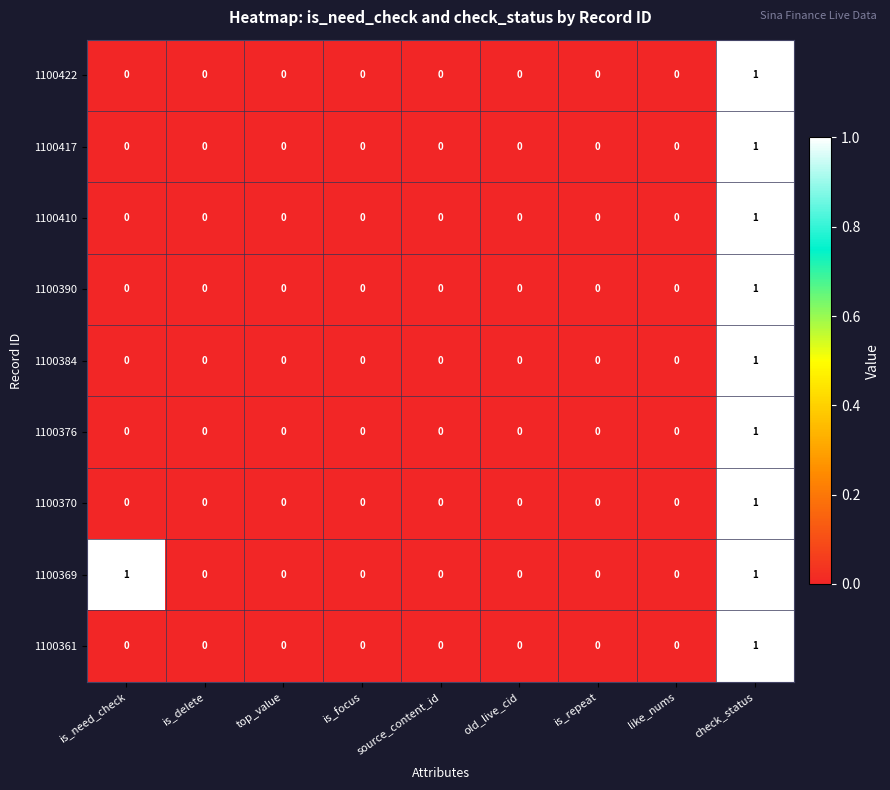

Which series has the largest total across all categories?

1100369